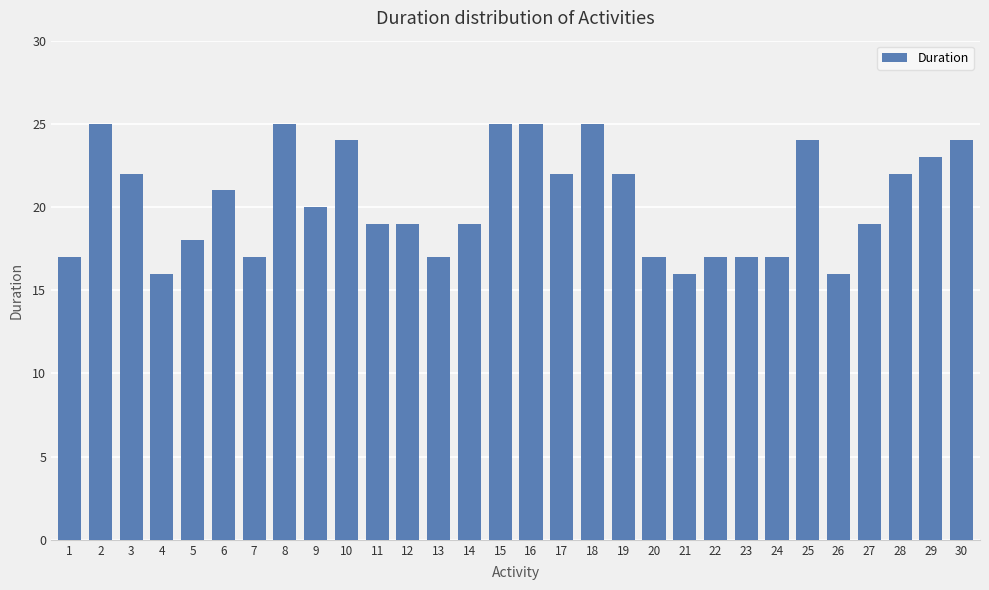

What is the difference between the maximum and second lowest values?

9